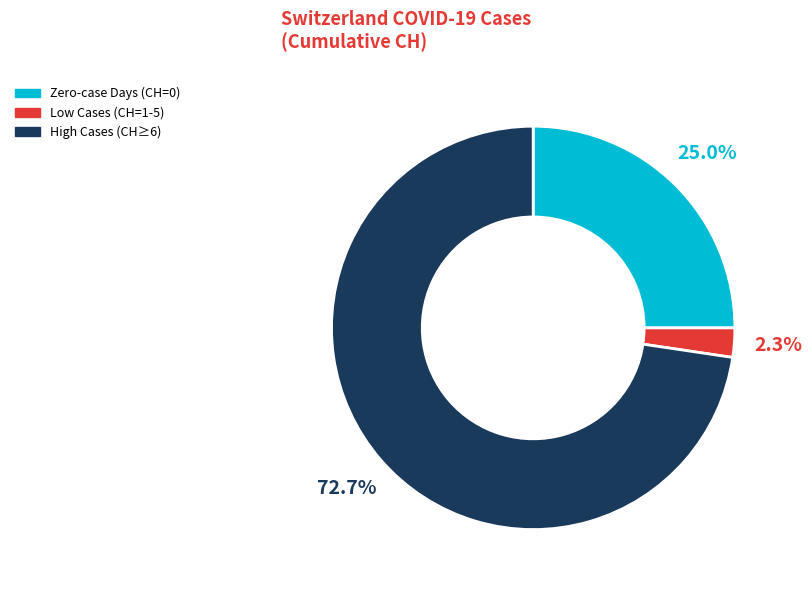

How many segments does this pie chart have?

3